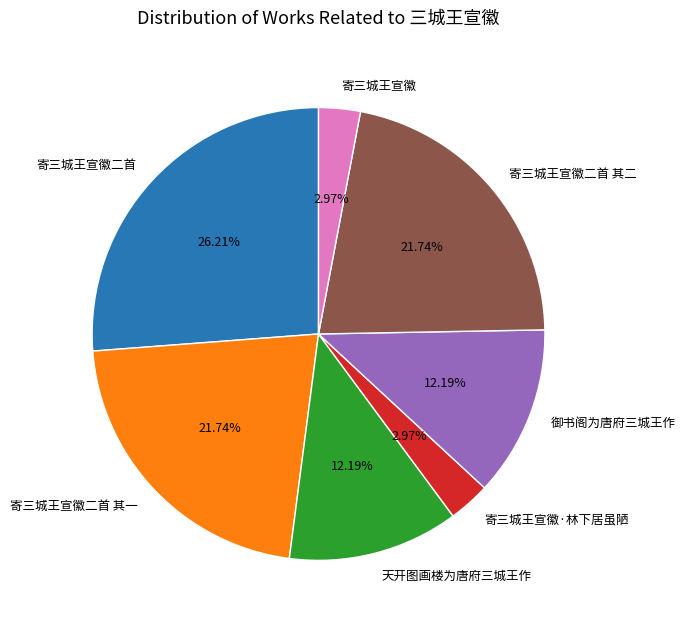

Approximately how many times larger is the value at 寄三城王宣徽二首 其一 compared to 天开图画楼为唐府三城王作?

1.8